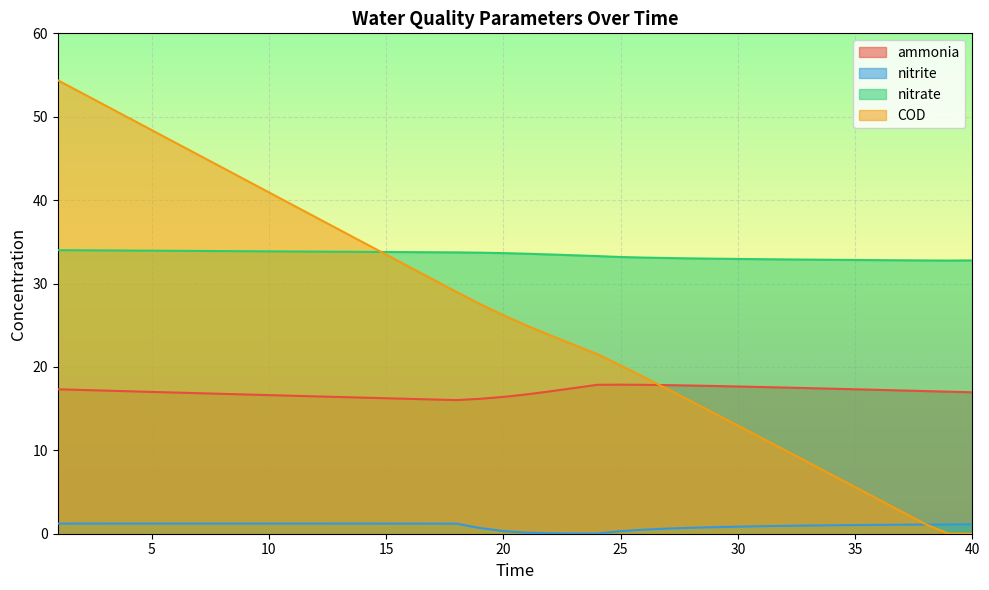

Reading left to right, transcribe all the data shown in this chart.

ammonia: 1=17.3	2=17.2	3=17.2	4=17.1	5=17.0	6=16.9	7=16.8	8=16.8	9=16.7	10=16.6	11=16.5	12=16.5	13=16.4	14=16.3	15=16.2	16=16.2	17=16.1	18=16.0	19=16.2	20=16.4	21=16.7	22=17.1	23=17.5	24=17.9	25=17.9	26=17.9	27=17.8	28=17.8	29=17.7	30=17.7	31=17.6	32=17.5	33=17.5	34=17.4	35=17.3	36=17.2	37=17.2	38=17.1	39=17.0	40=17.0
nitrite: 1=1.2	2=1.2	3=1.2	4=1.2	5=1.2	6=1.2	7=1.2	8=1.2	9=1.2	10=1.2	11=1.2	12=1.2	13=1.2	14=1.2	15=1.2	16=1.2	17=1.2	18=1.2	19=0.7	20=0.3	21=0.1	22=0.1	23=0.0	24=0.0	25=0.3	26=0.5	27=0.6	28=0.7	29=0.8	30=0.8	31=0.9	32=0.9	33=1.0	34=1.0	35=1.0	36=1.1	37=1.1	38=1.1	39=1.1	40=1.1
nitrate: 1=34.0	2=34.0	3=34.0	4=34.0	5=33.9	6=33.9	7=33.9	8=33.9	9=33.9	10=33.9	11=33.8	12=33.8	13=33.8	14=33.8	15=33.8	16=33.8	17=33.7	18=33.7	19=33.7	20=33.6	21=33.6	22=33.5	23=33.4	24=33.3	25=33.2	26=33.1	27=33.1	28=33.0	29=33.0	30=32.9	31=32.9	32=32.9	33=32.9	34=32.8	35=32.8	36=32.8	37=32.8	38=32.8	39=32.8	40=32.8
COD: 1=54.4	2=52.9	3=51.4	4=49.9	5=48.4	6=46.9	7=45.4	8=43.9	9=42.4	10=40.9	11=39.4	12=38.0	13=36.5	14=35.0	15=33.5	16=32.0	17=30.5	18=29.0	19=27.5	20=26.2	21=25.0	22=23.8	23=22.7	24=21.5	25=20.2	26=18.8	27=17.3	28=15.9	29=14.4	30=13.0	31=11.5	32=10.0	33=8.6	34=7.1	35=5.6	36=4.1	37=2.6	38=1.1	39=0.0	40=0.0